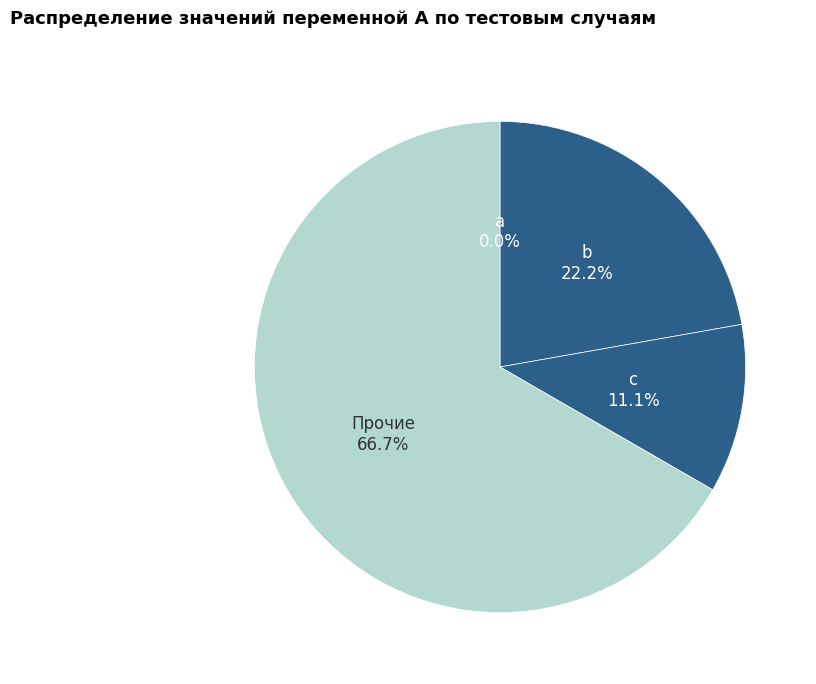

Which category has the smallest portion of the pie?

a